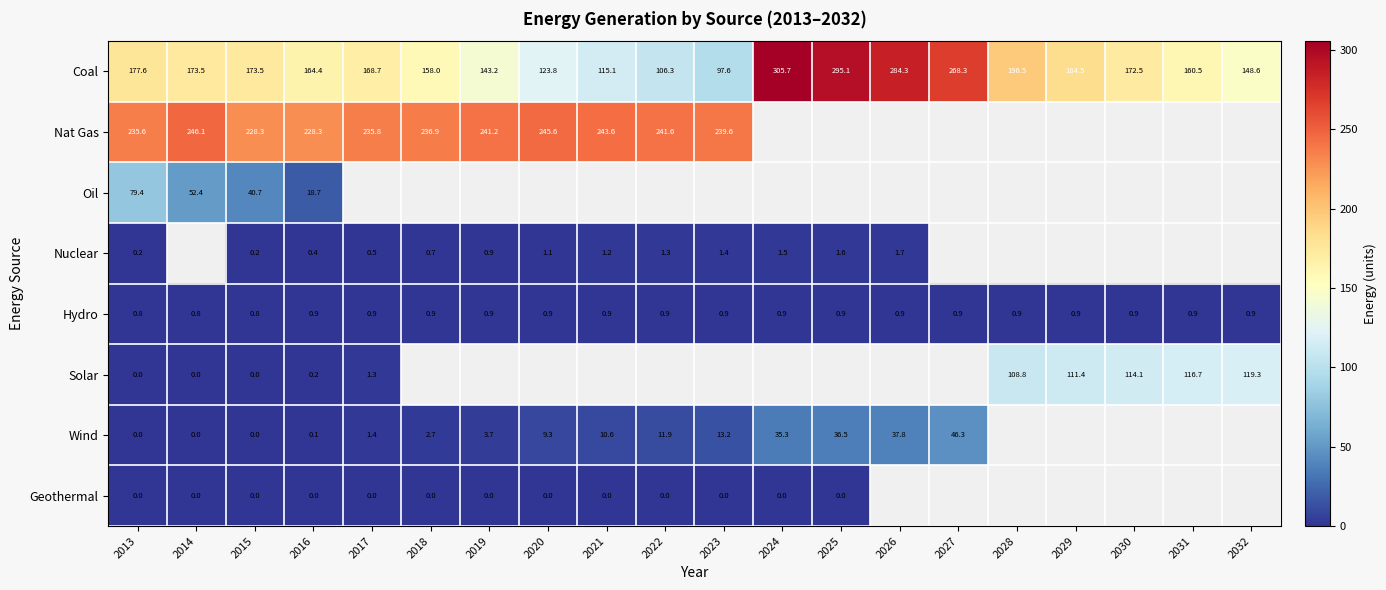

What is the maximum value shown in the chart?

305.7